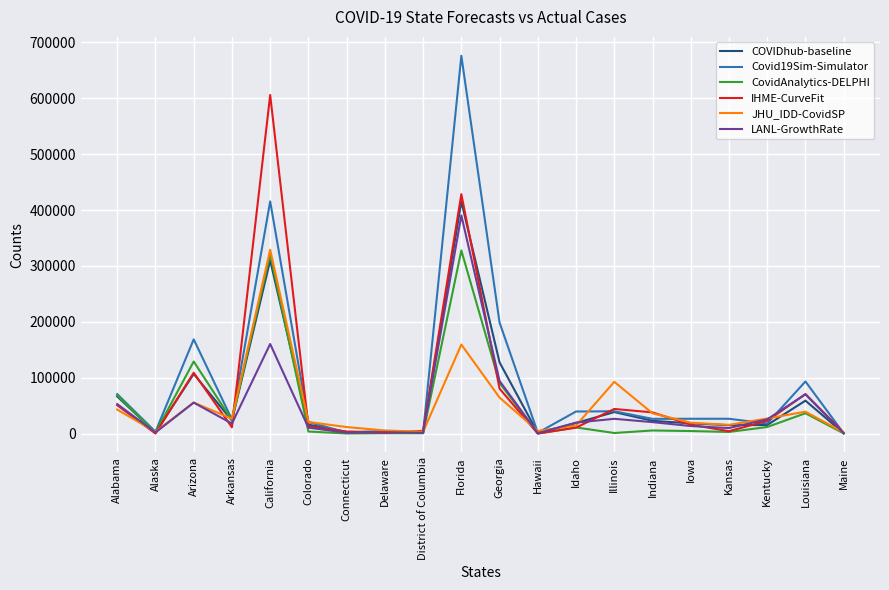

True or false: LANL-GrowthRate and IHME-CurveFit intersect in this chart.

True